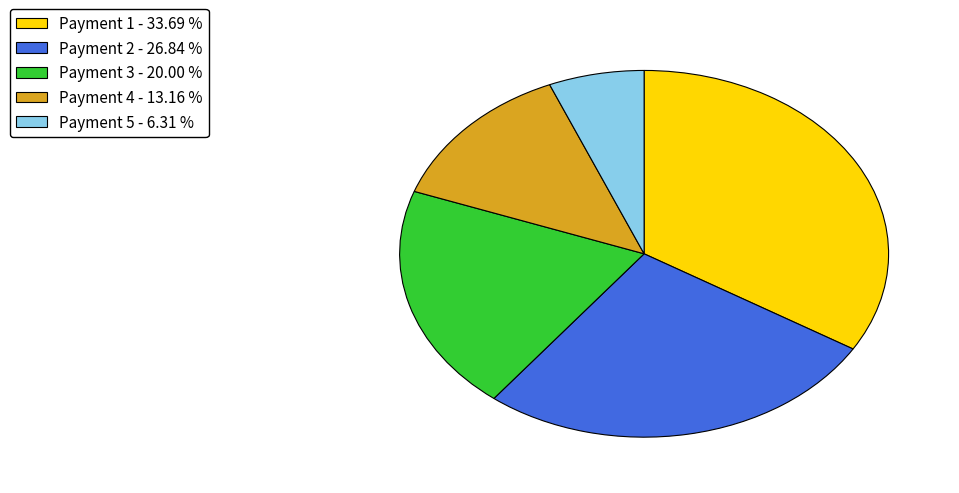

Which slice is the smallest?

Payment 5 - 6.31 %